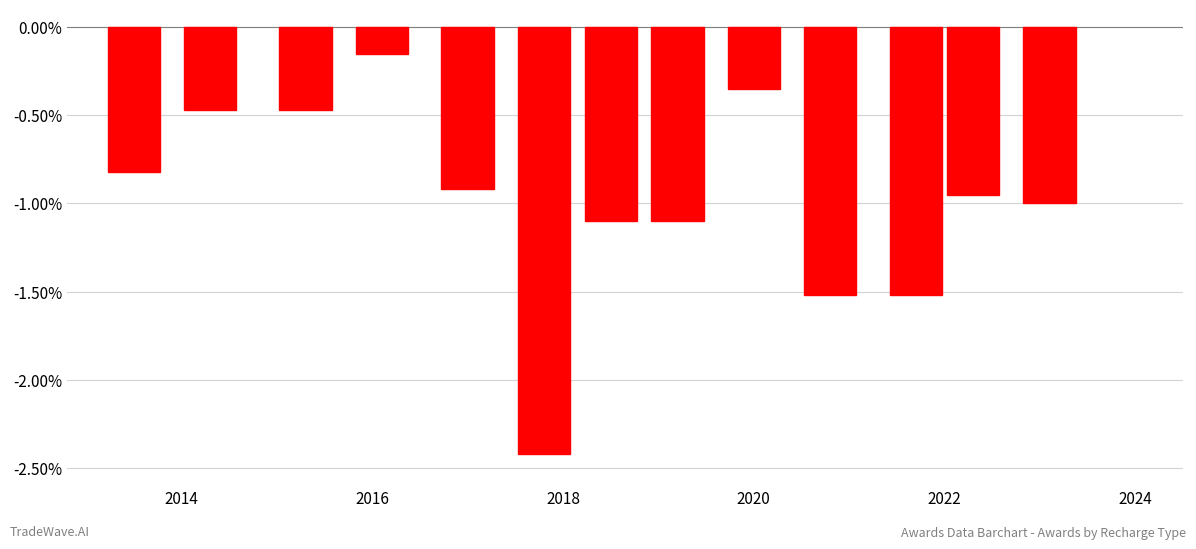

How many distinct data groups are displayed?

1